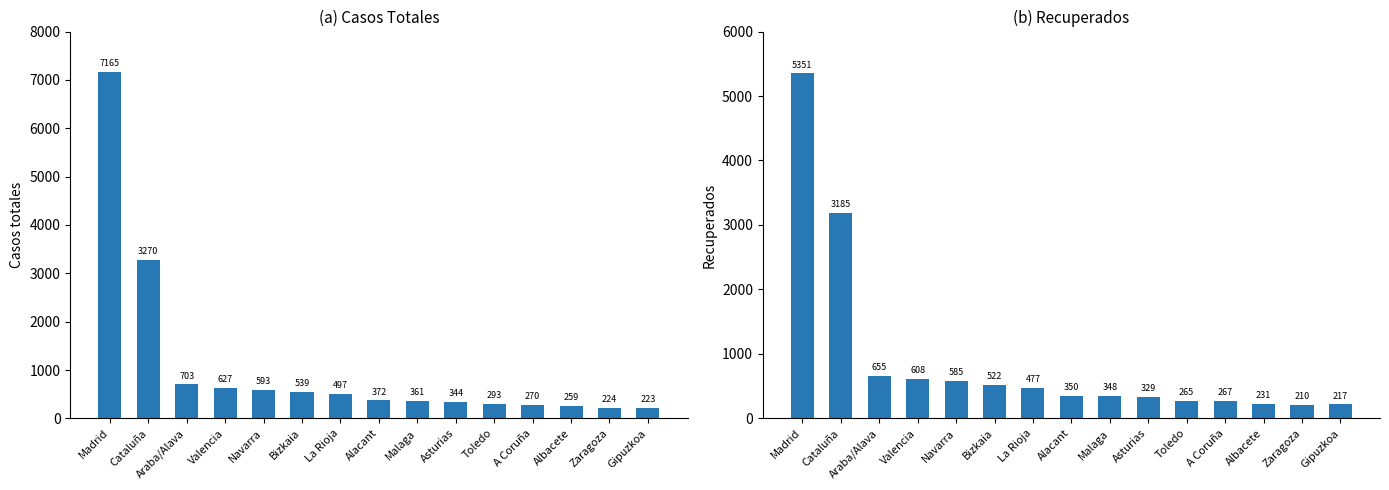

Is it true that Recuperados equals 350 at Alacant?

True